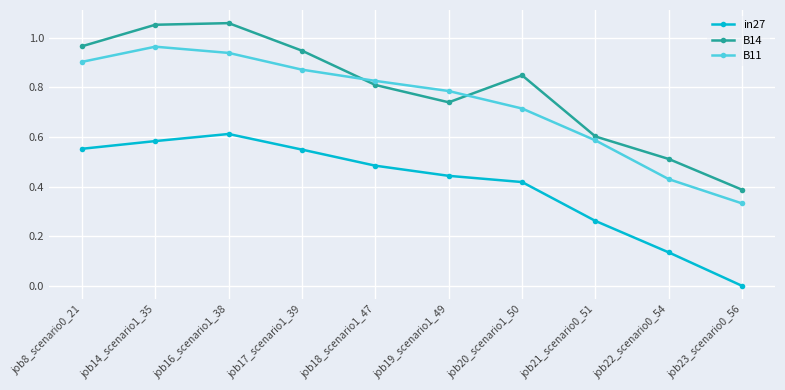

At which label does in27 reach its peak?

job16_scenario1_38